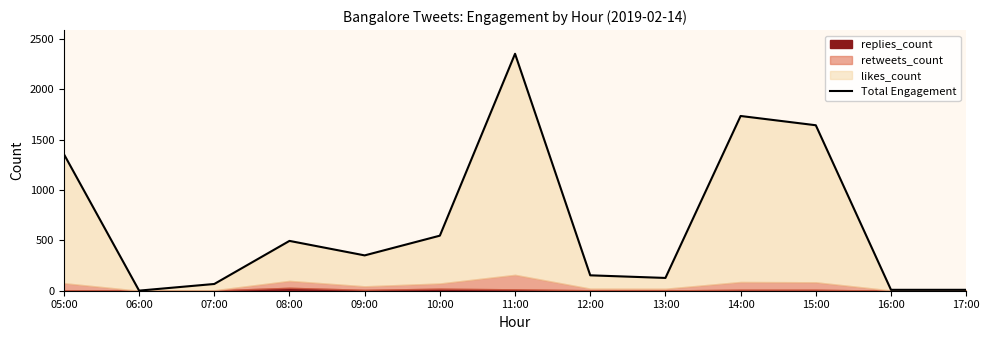

What is the change in value from 10:00 to 13:00?

-420